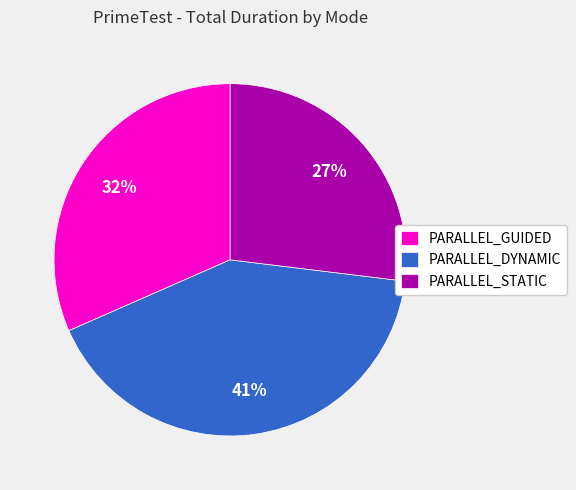

True or false: PARALLEL_GUIDED accounts for 38% of the total.

False